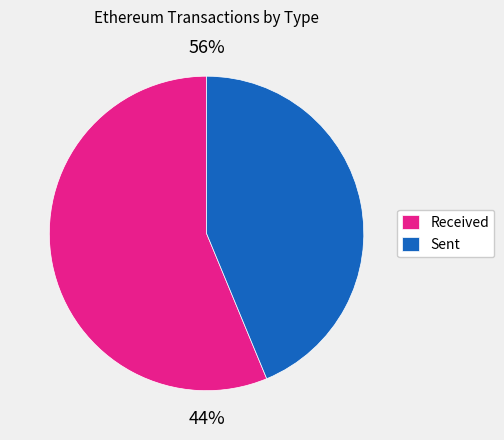

Do received and sent together represent more than half of the pie?

Yes